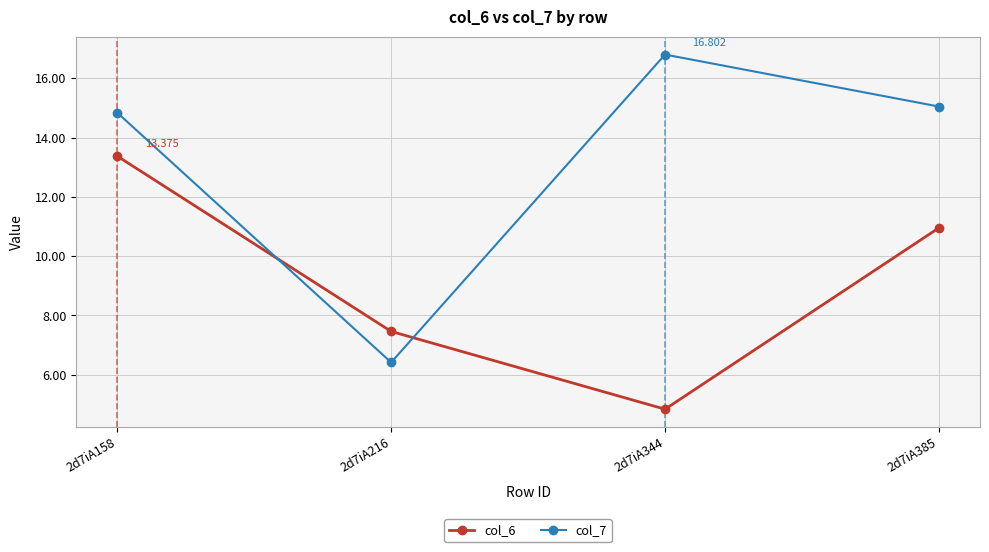

True or false: col_6 and col_7 intersect in this chart.

True